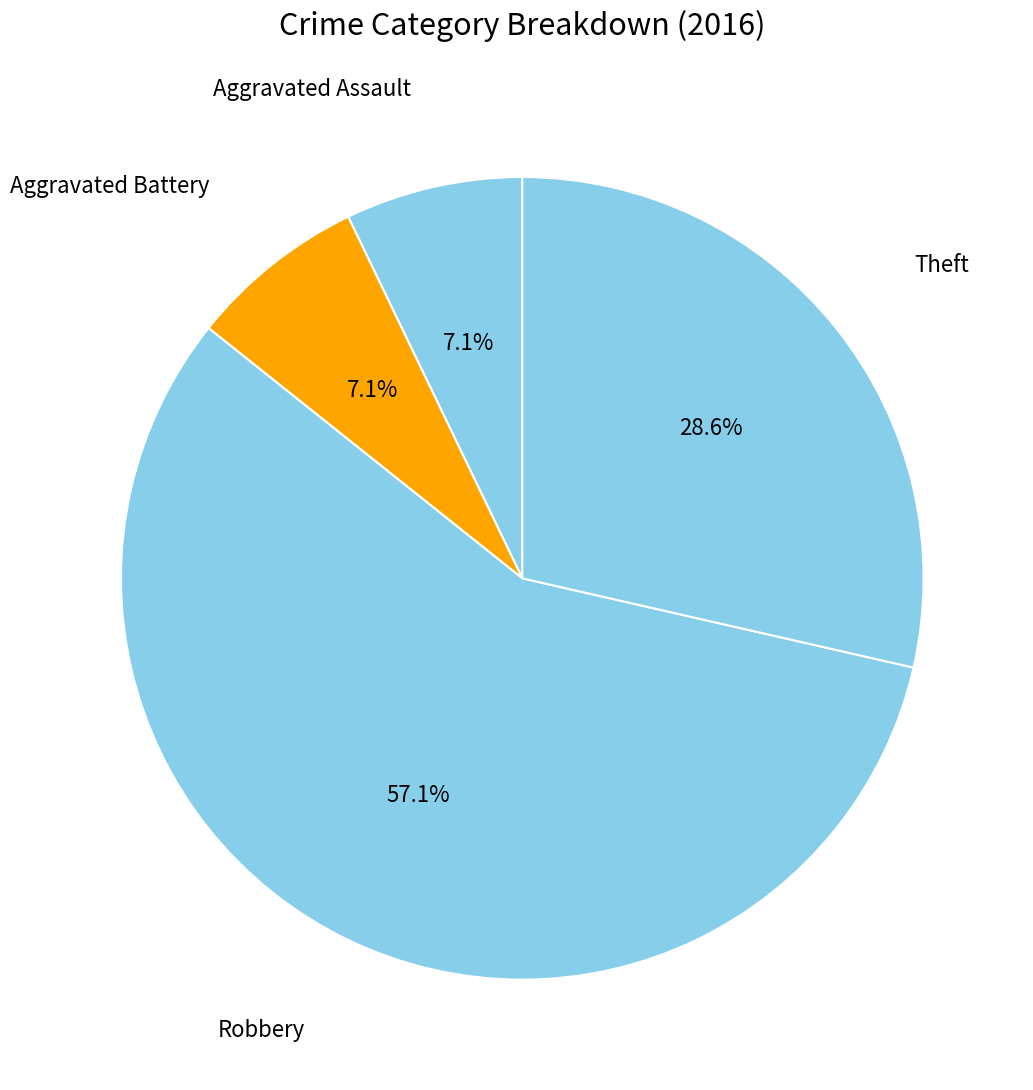

Approximately how many times larger is the value at Theft compared to Aggravated Battery?

4.0